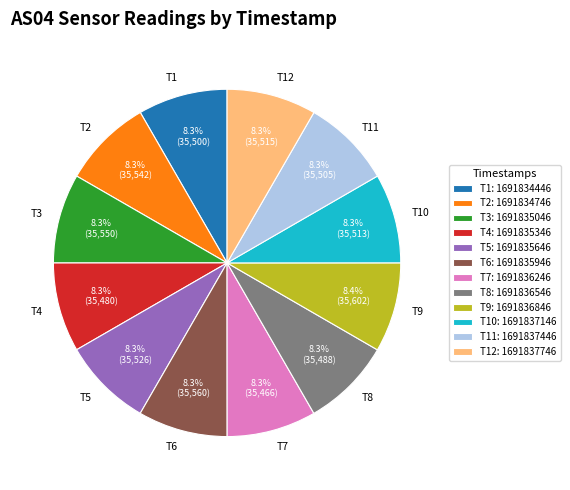

What portion of the pie excludes T9?

91.6%